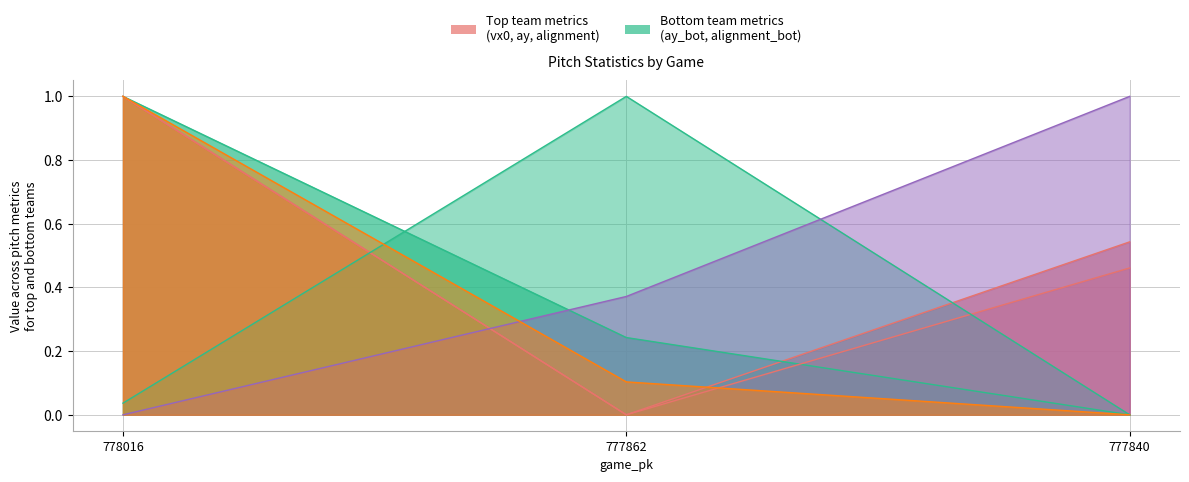

List the labels in order of ay_bot value, largest first.

778016, 777840, 777862